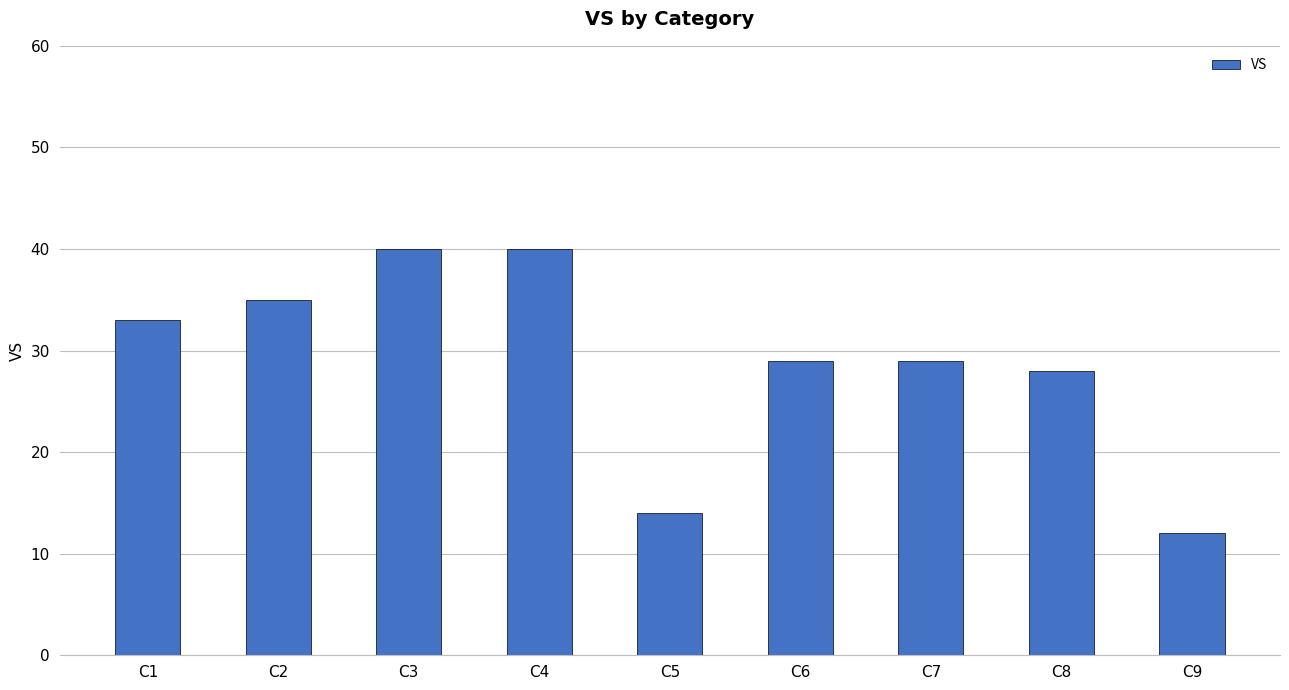

The chart shows a value of 21 at C5. True or false?

False